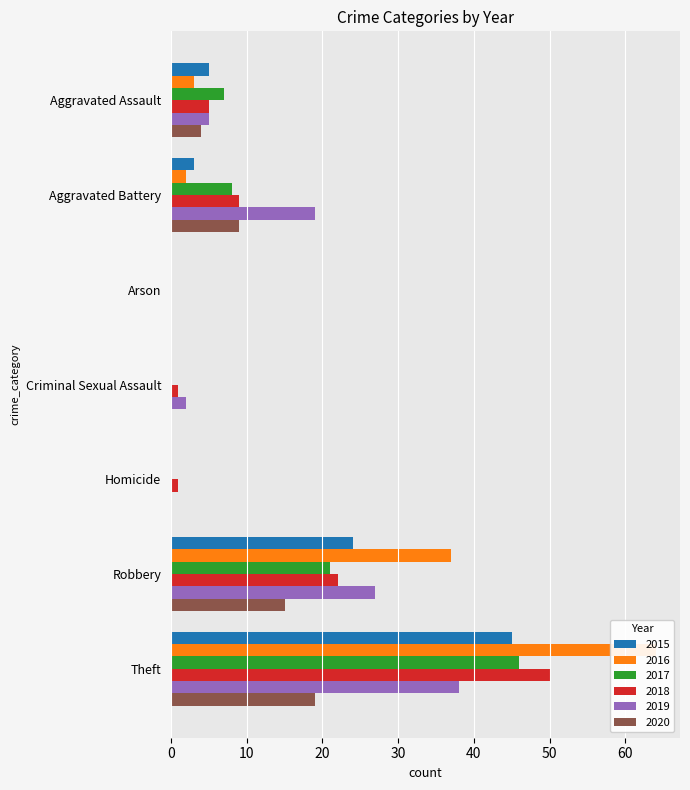

At how many categories does at least one series exceed 63?

1